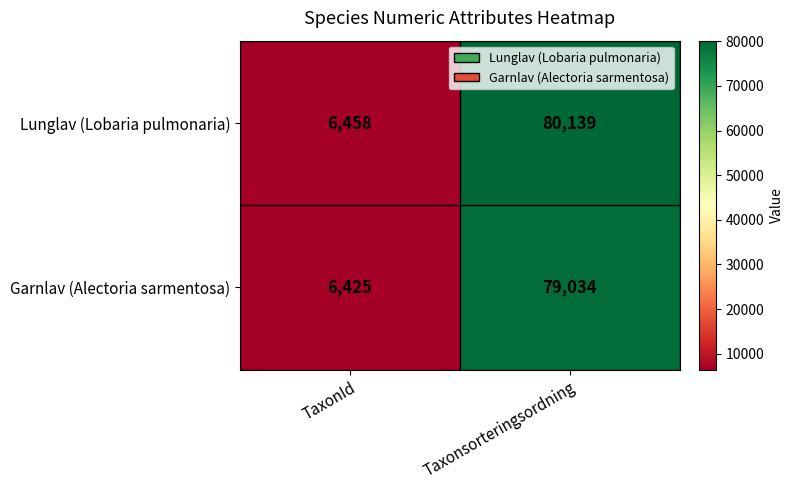

Reading left to right, extract all data points from this chart.

Lunglav (Lobaria pulmonaria): TaxonId=6458	Taxonsorteringsordning=80139
Garnlav (Alectoria sarmentosa): TaxonId=6425	Taxonsorteringsordning=79034